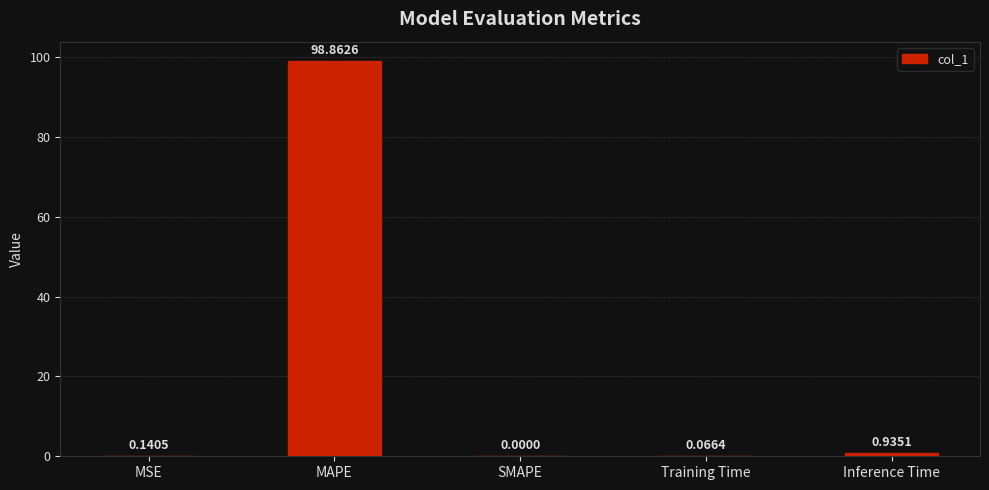

What is the sum of all values?

100.0